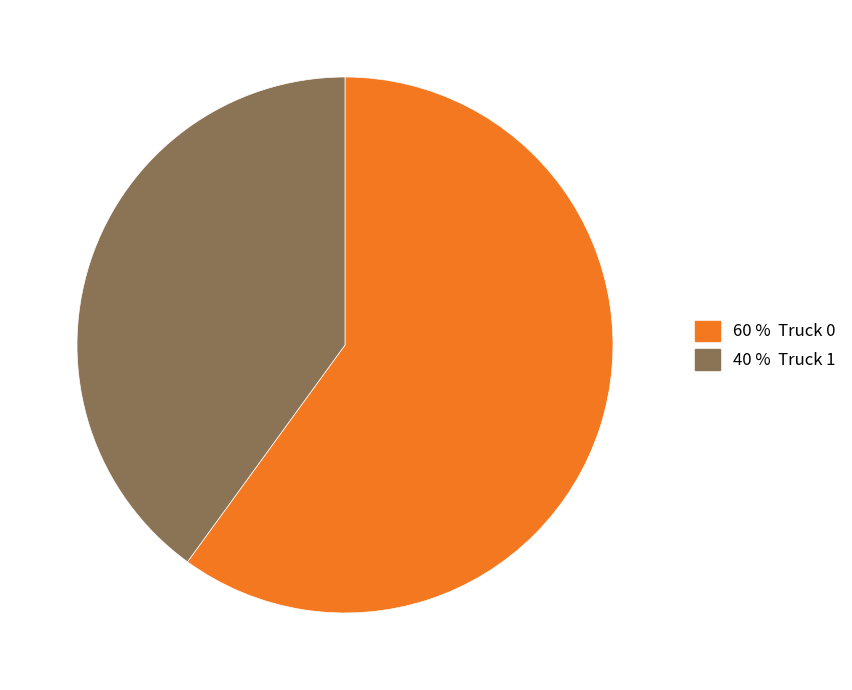

Is there a majority slice in this chart?

Yes